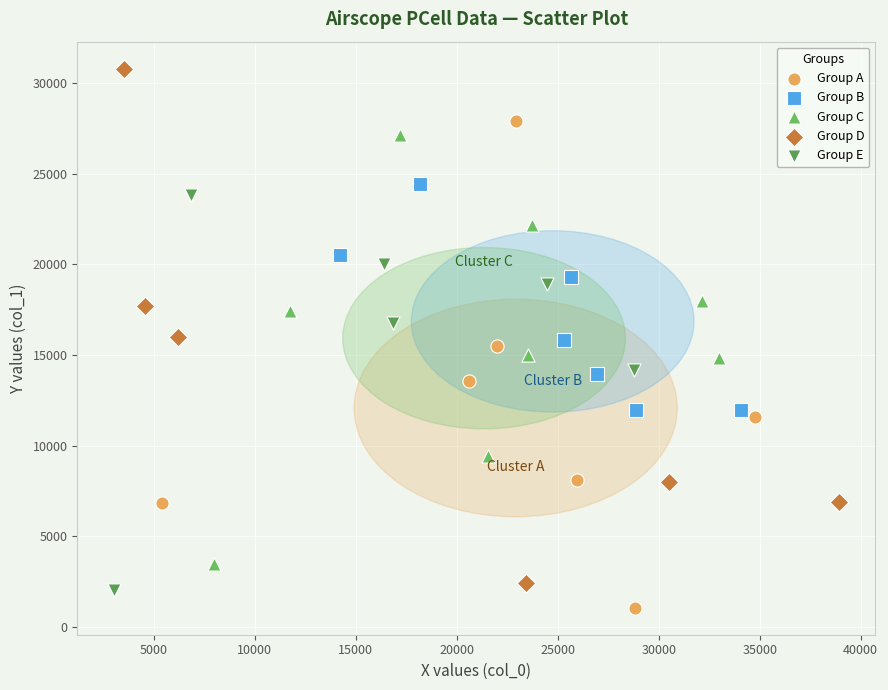

Which series reaches the maximum Y coordinate?

Group D